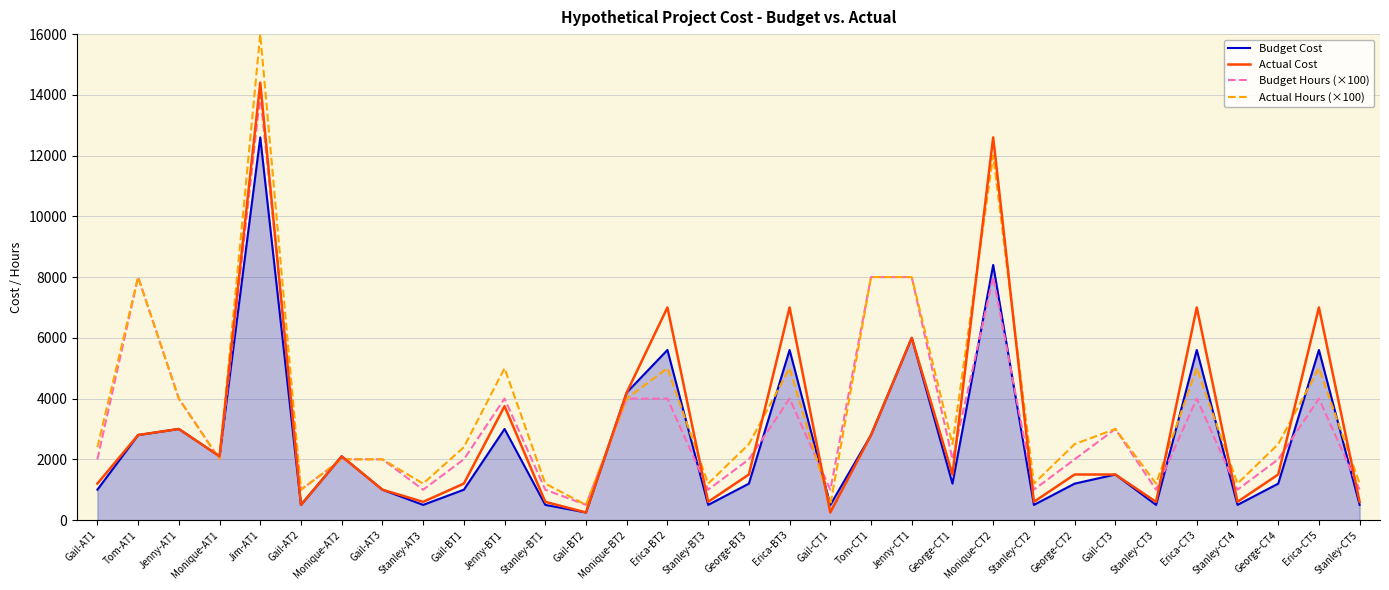

Where does the Budget Cost series first go above 1200?

Tom-AT1